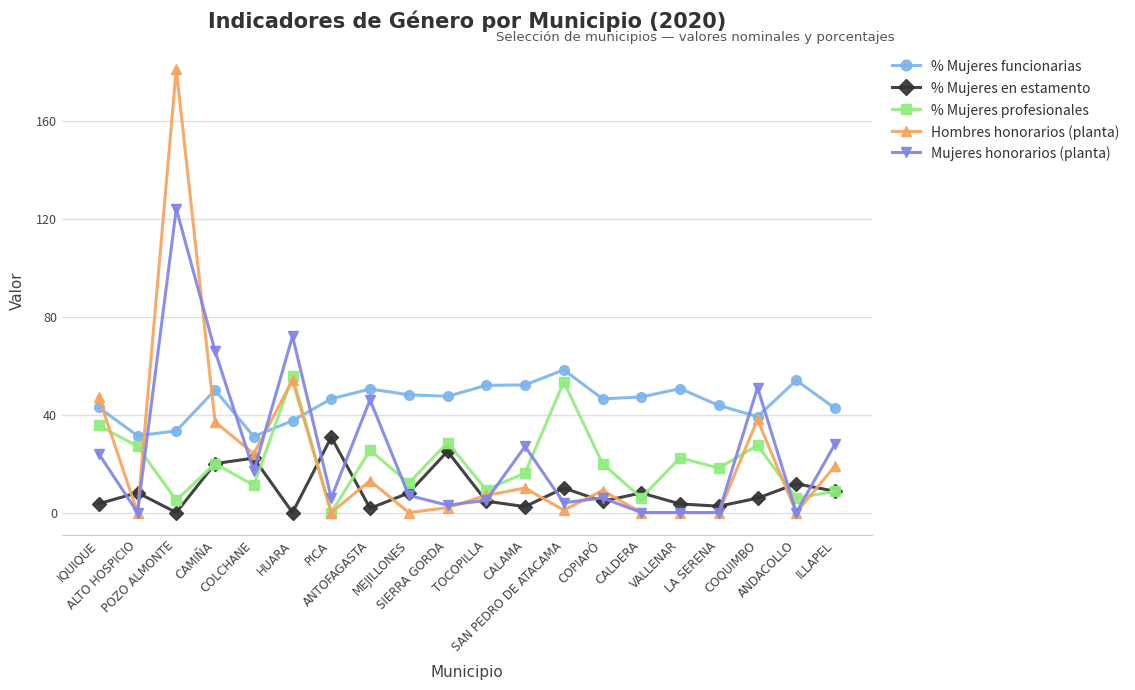

How many values in the % Mujeres profesionales series are below 20?

10